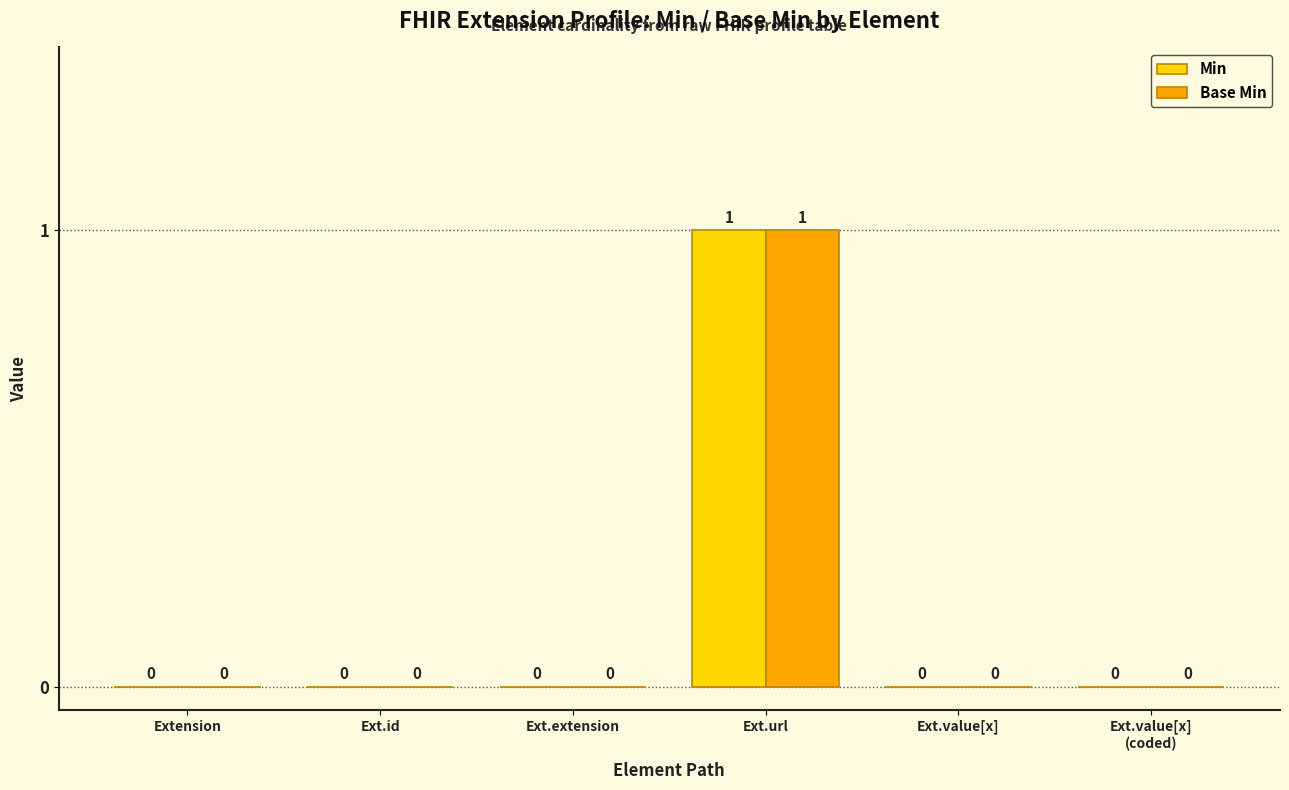

Is it true that Min equals 1 at Ext.url?

True